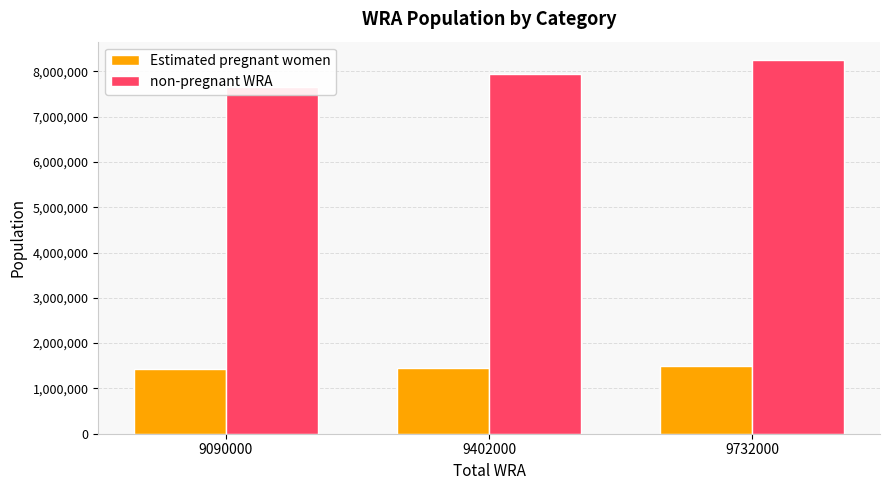

Where is non-pregnant WRA nearest to the value 7950729?

9402000